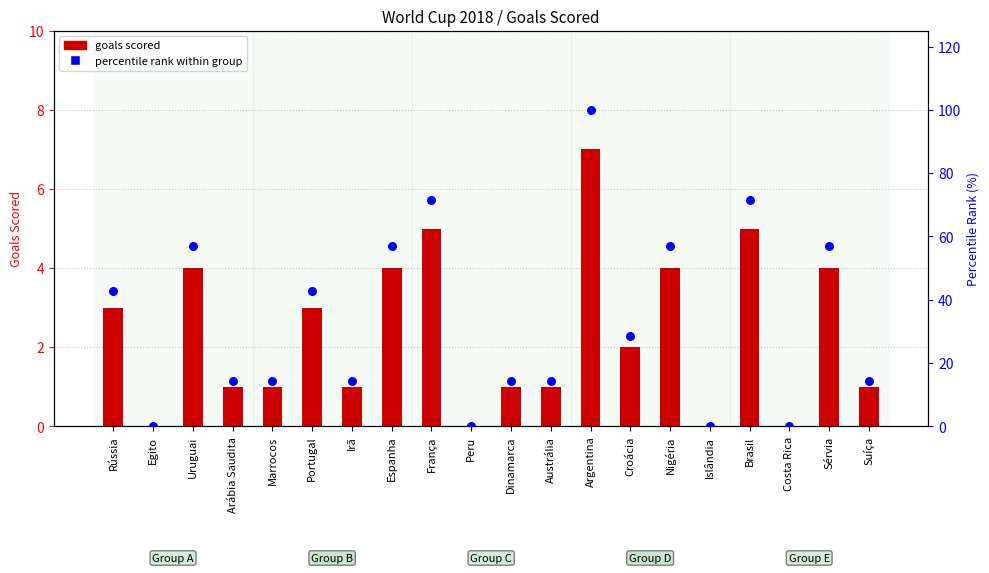

At which category is the sum across all series the highest?

Argentina